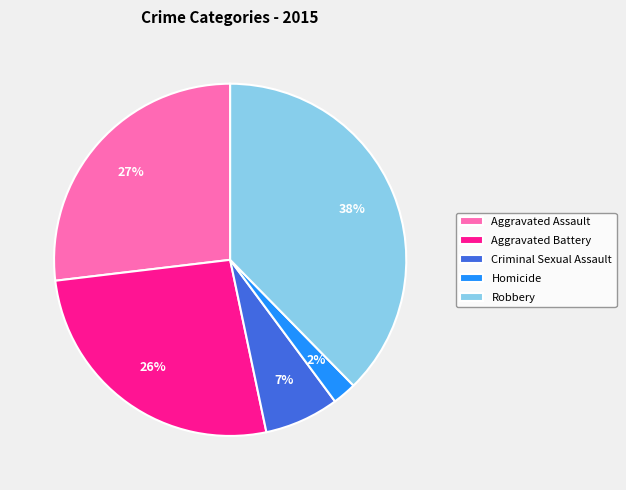

Is it true that Robbery is 38% of the pie?

True